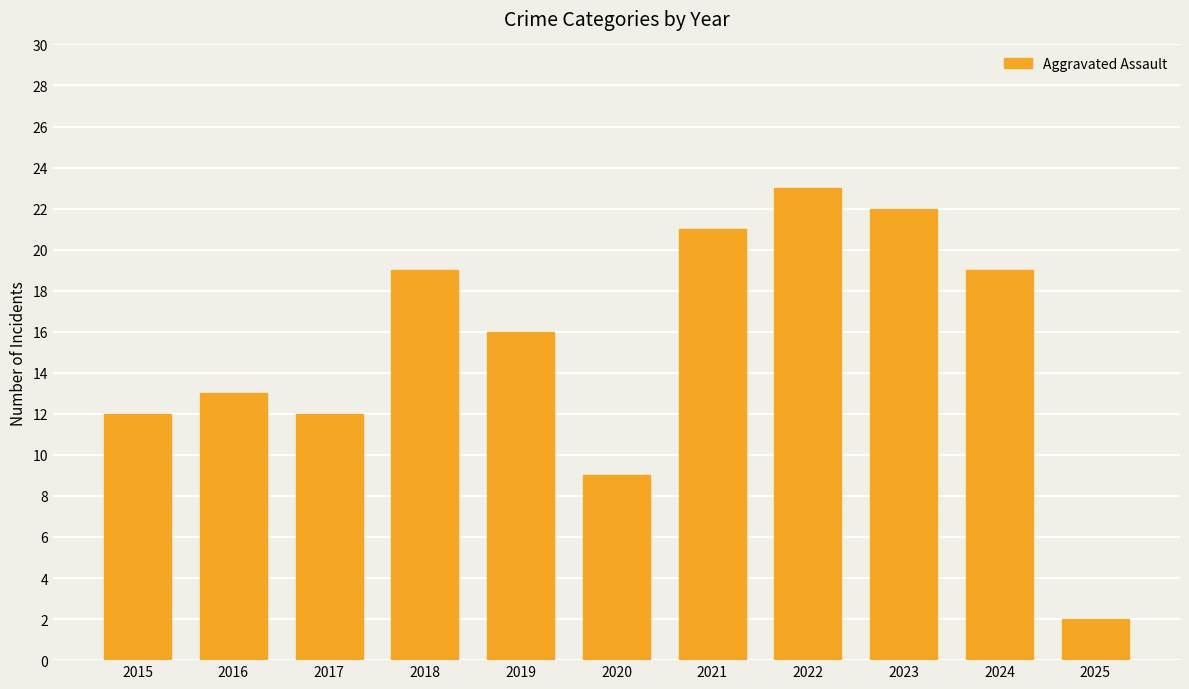

What is the smallest value displayed?

2